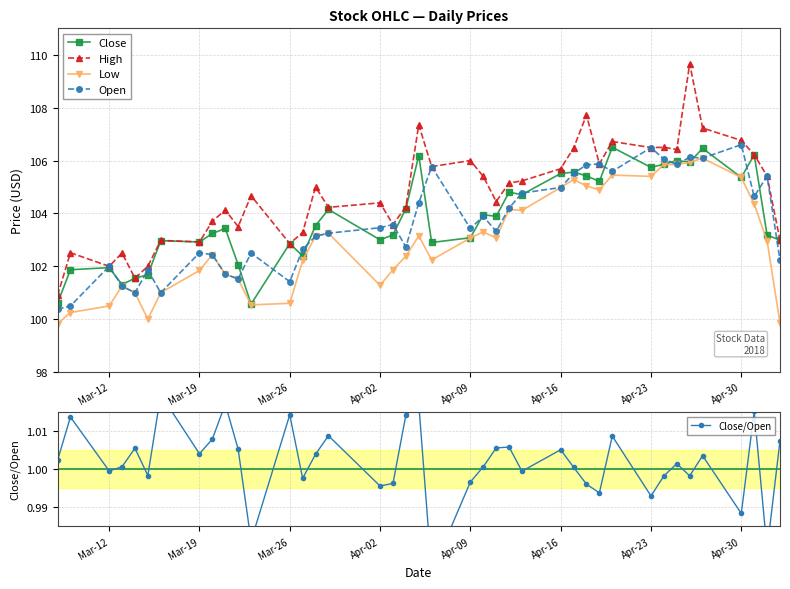

How many series are shown in this chart?

5